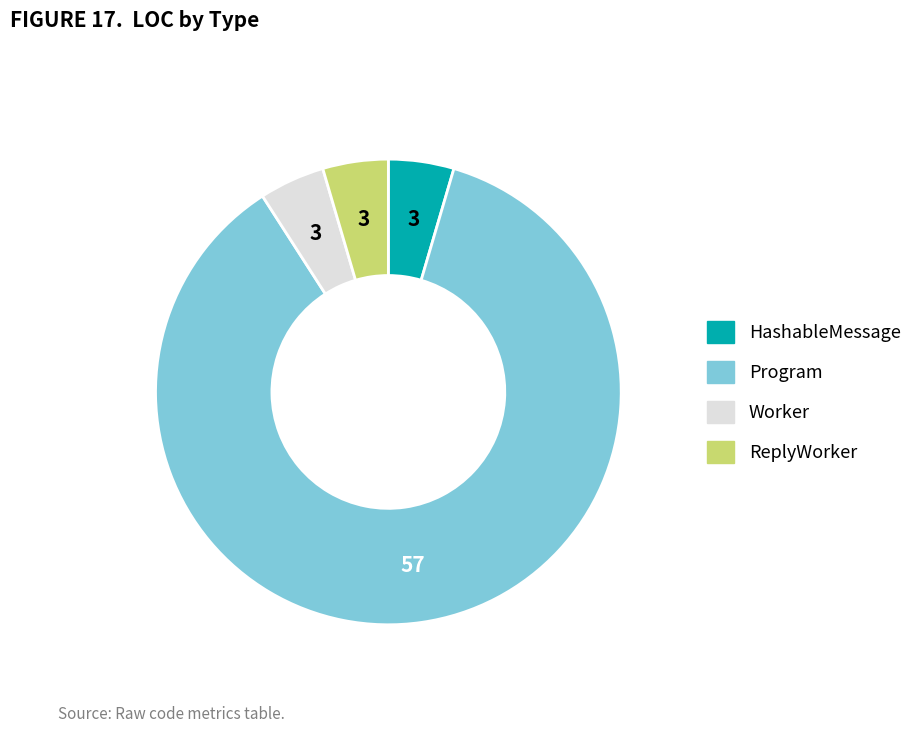

The Worker slice represents 5% of the pie. True or false?

True